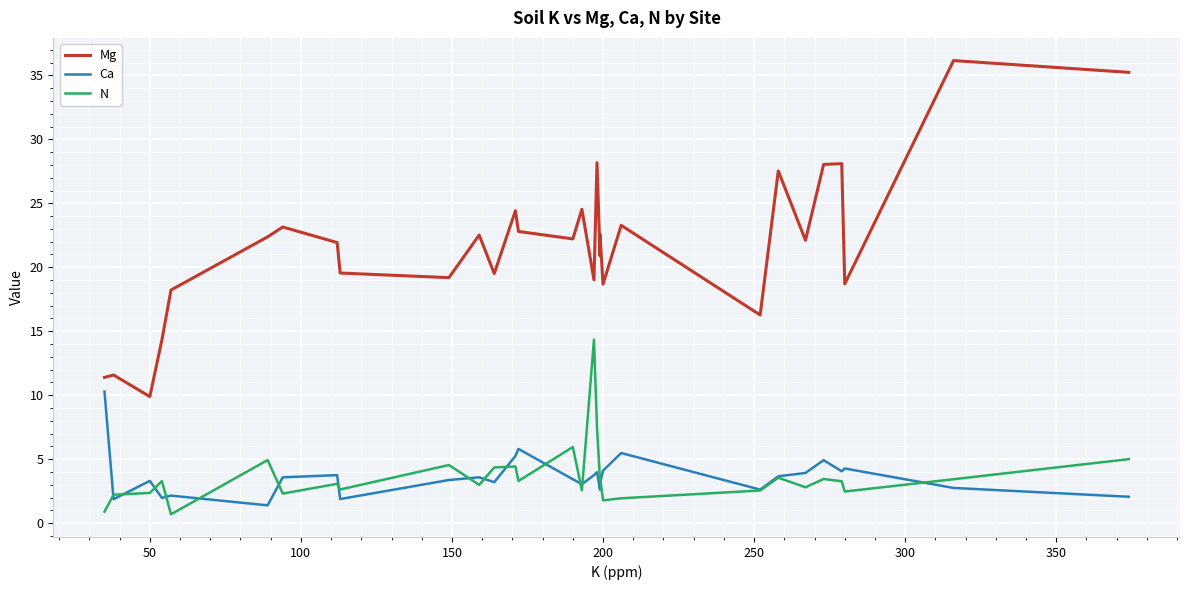

How many interior local peaks does the Ca series have?

9